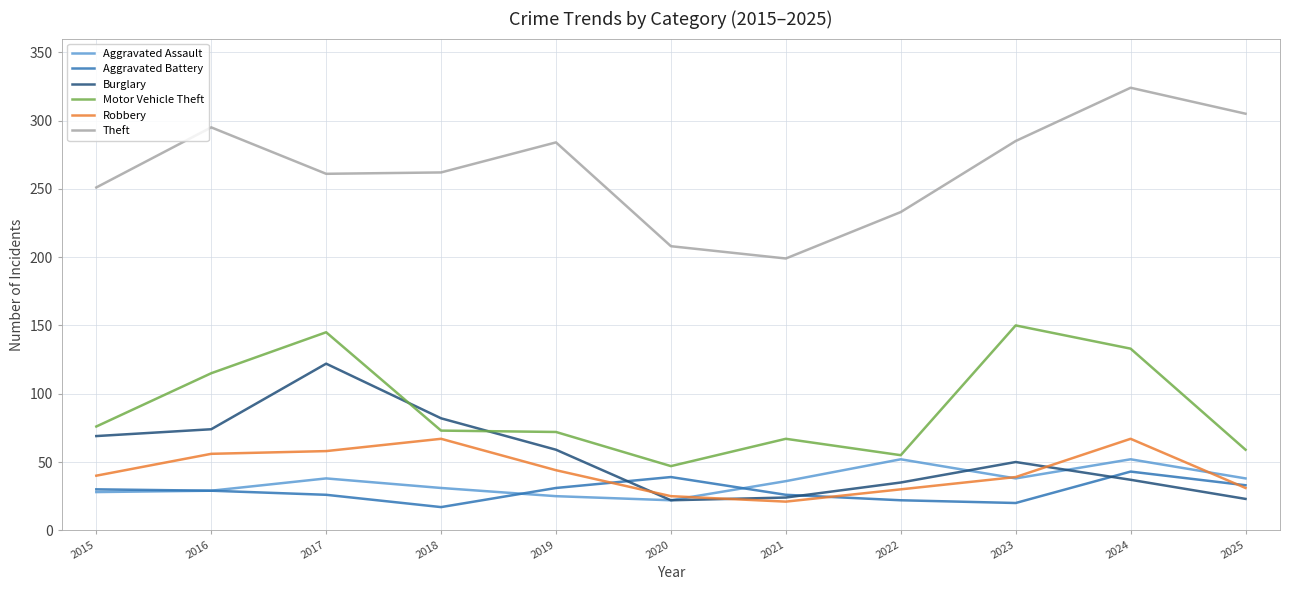

True or false: Aggravated Assault and Burglary intersect in this chart.

True